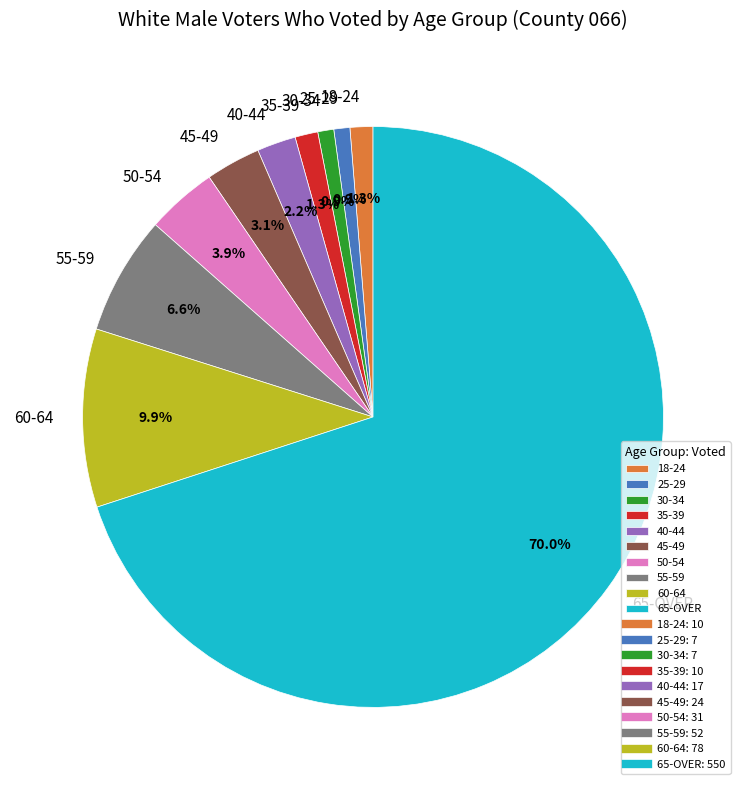

Which has a higher value, 50-54 or 35-39?

50-54